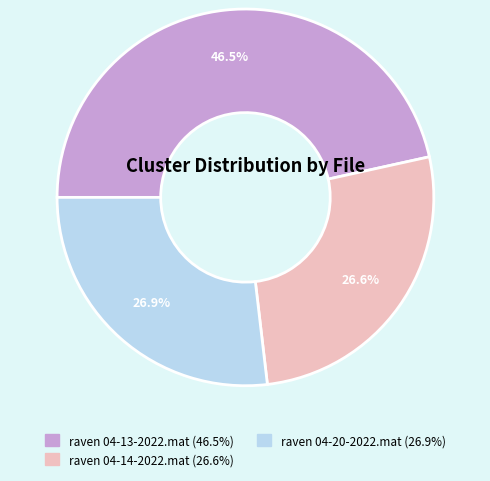

Is raven 04-14-2022.mat the majority of the pie?

No